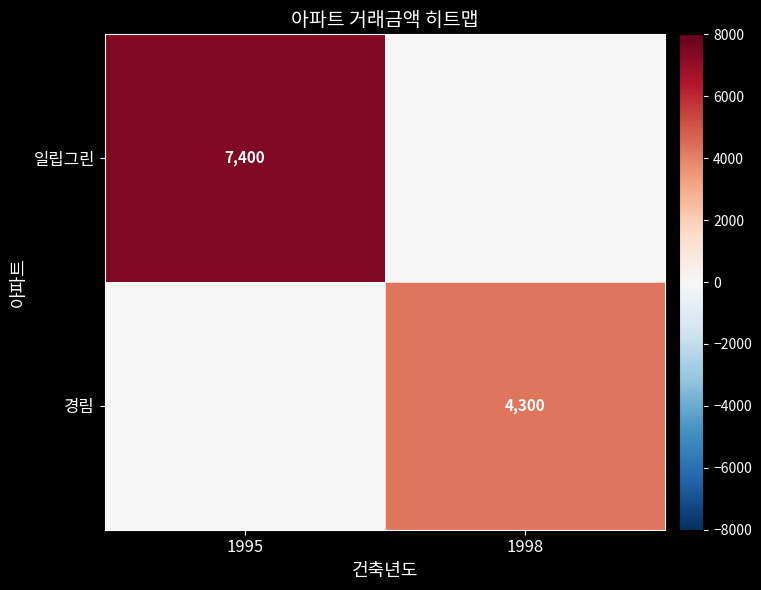

The value of 경림 at 1998 is 4300. True or false?

True